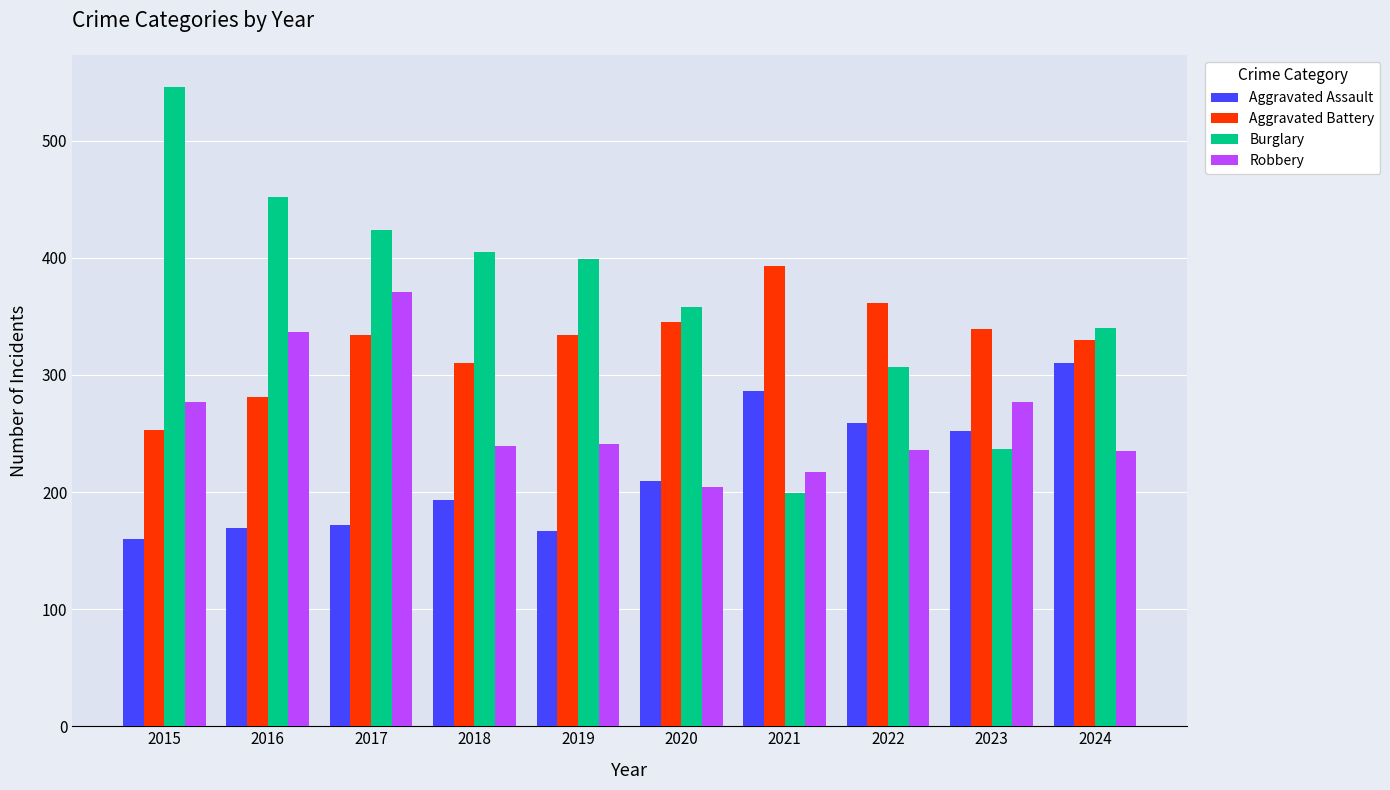

What is the difference between the maximum and minimum values in the Aggravated Assault series?

150